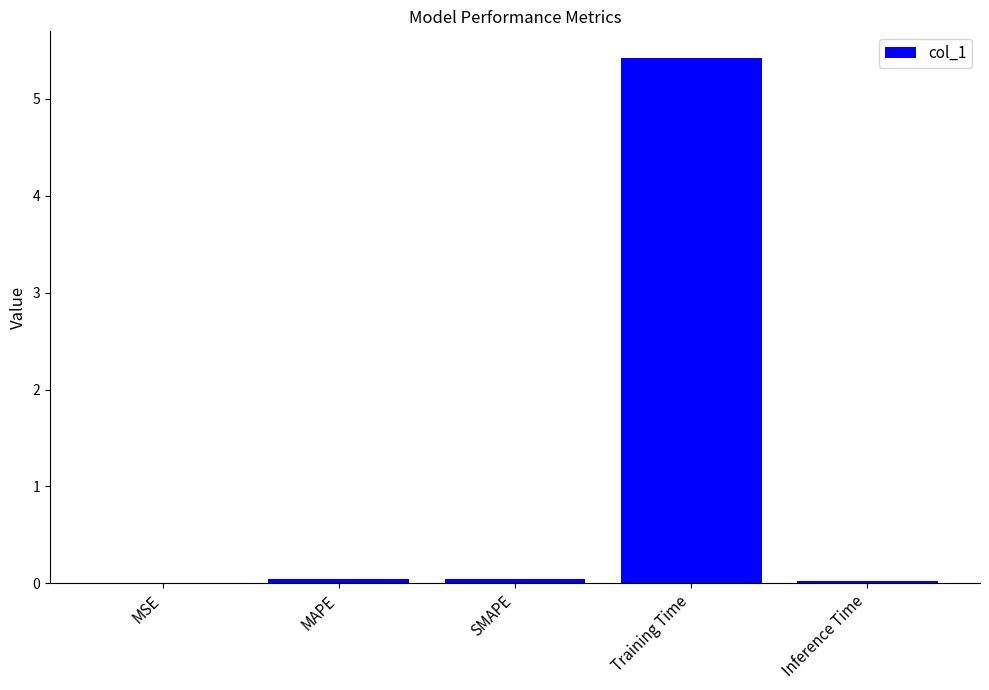

Which has a higher value, SMAPE or Training Time?

Training Time